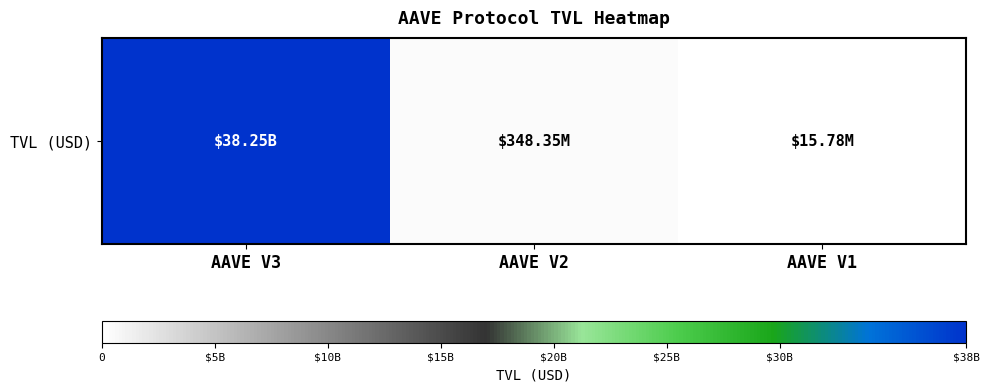

Which label corresponds to the largest value in the chart?

AAVE V3